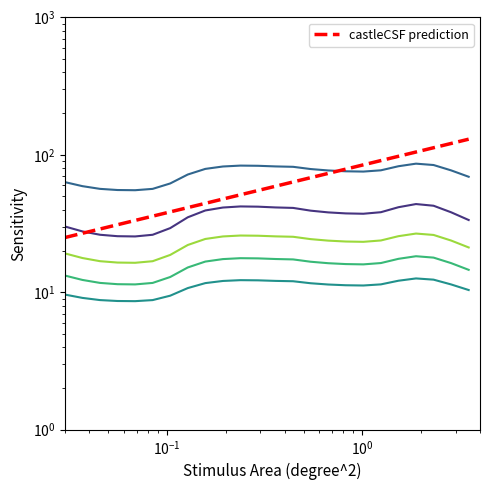

Which series has the largest total across all categories?

col_5